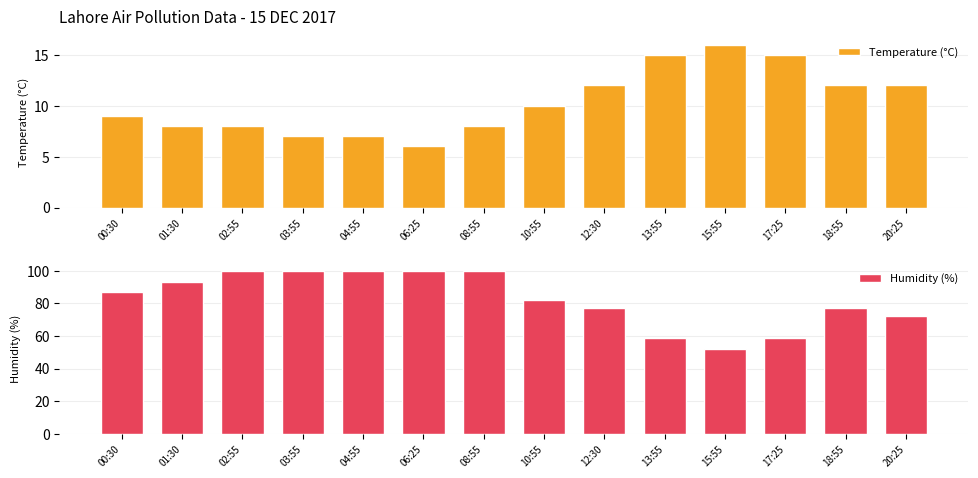

The Humidity (%) series shows 69 at 08:55. True or false?

False